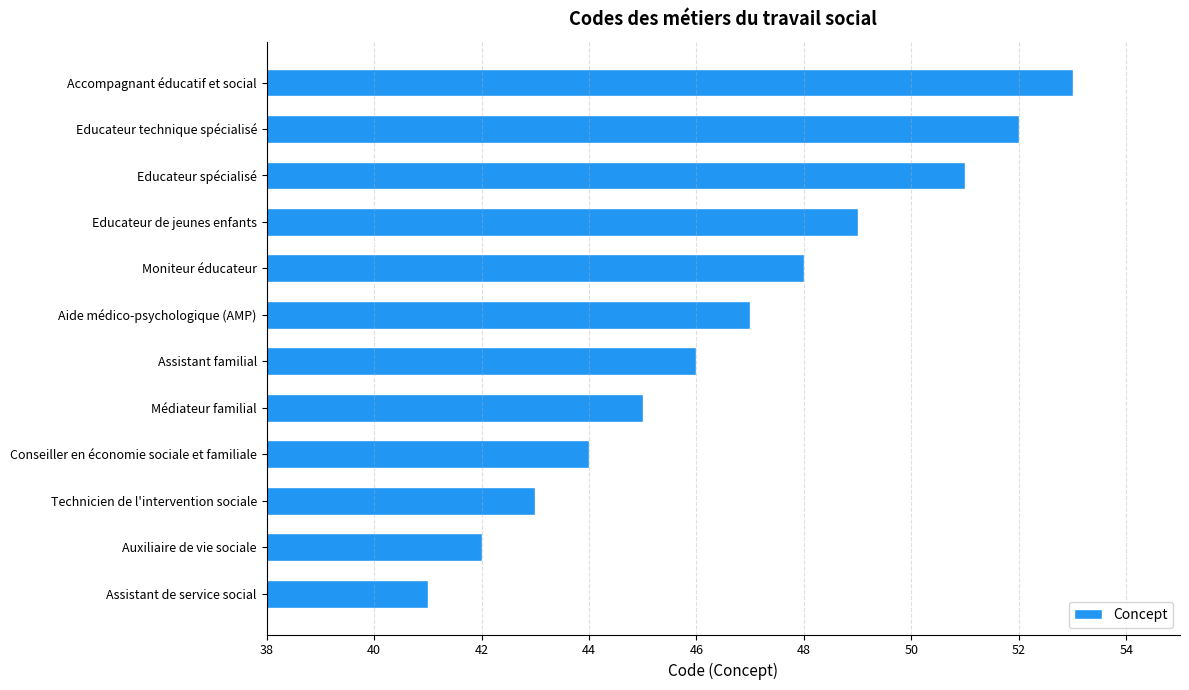

Read the value at Educateur technique spécialisé, to the nearest 5.

50